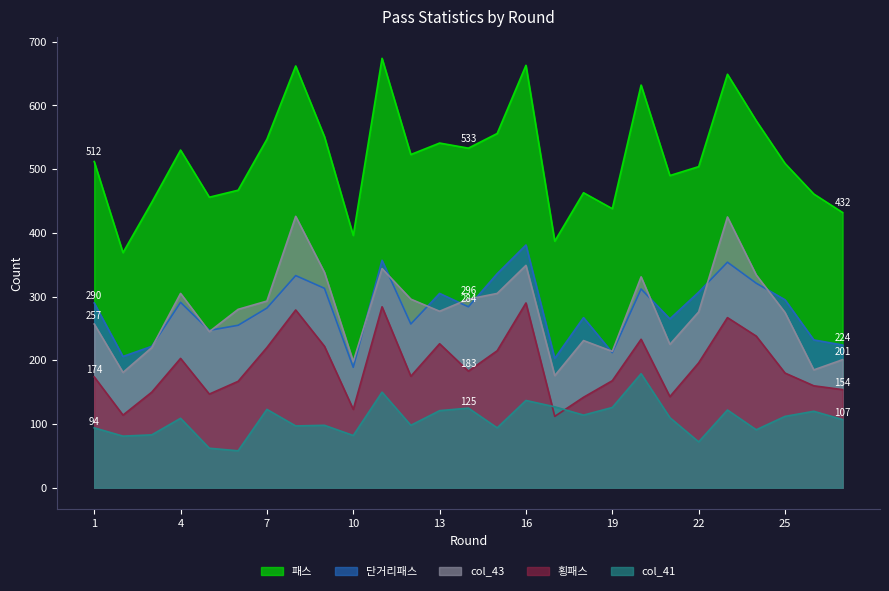

In col_43, how many points are higher than both neighbors (excluding endpoints)?

7